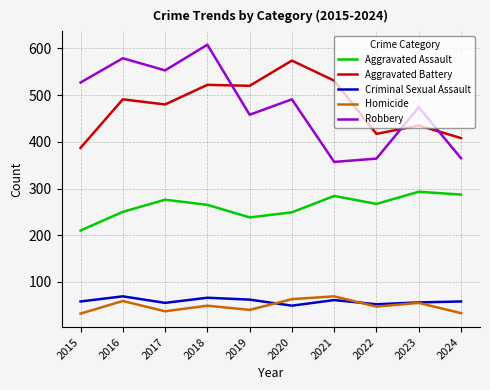

What is the total value across all series at 2022?

1147